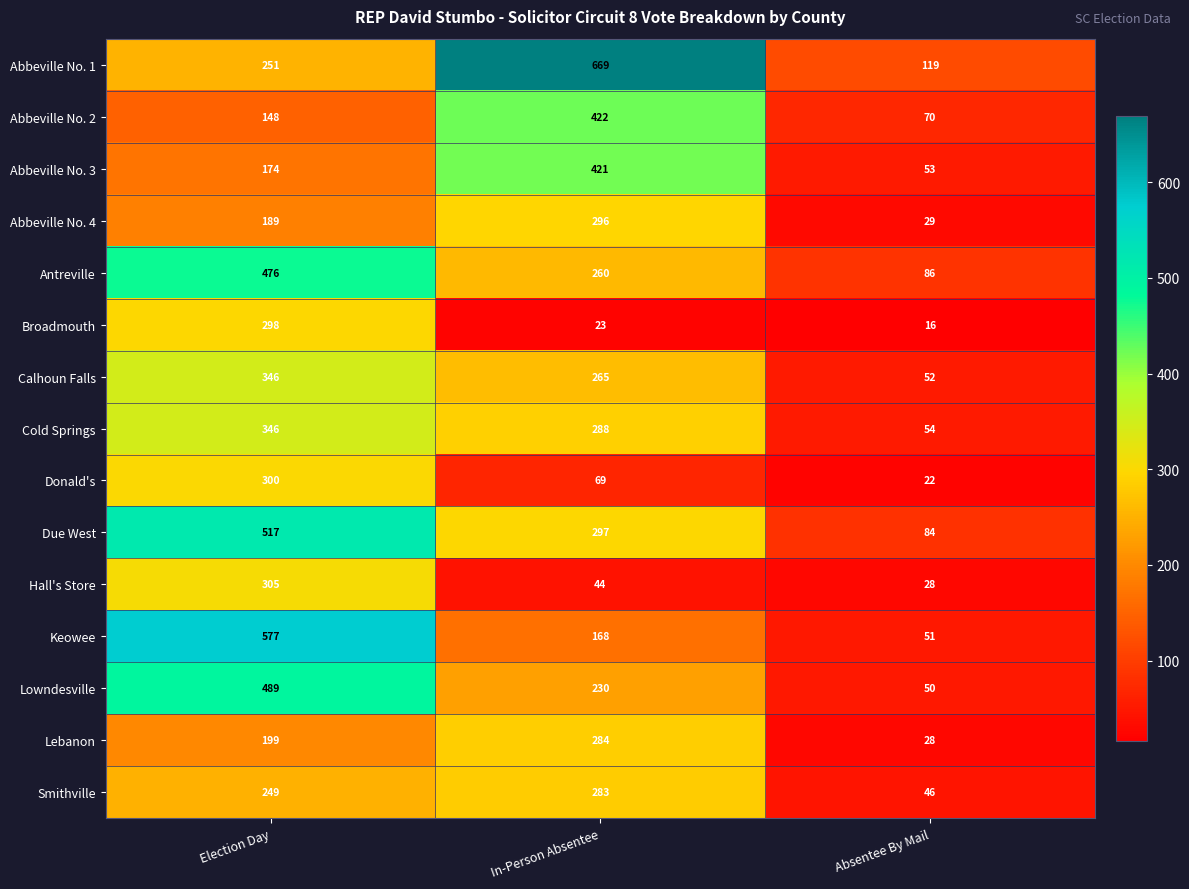

What is the difference between the highest and lowest values at Election Day?

429